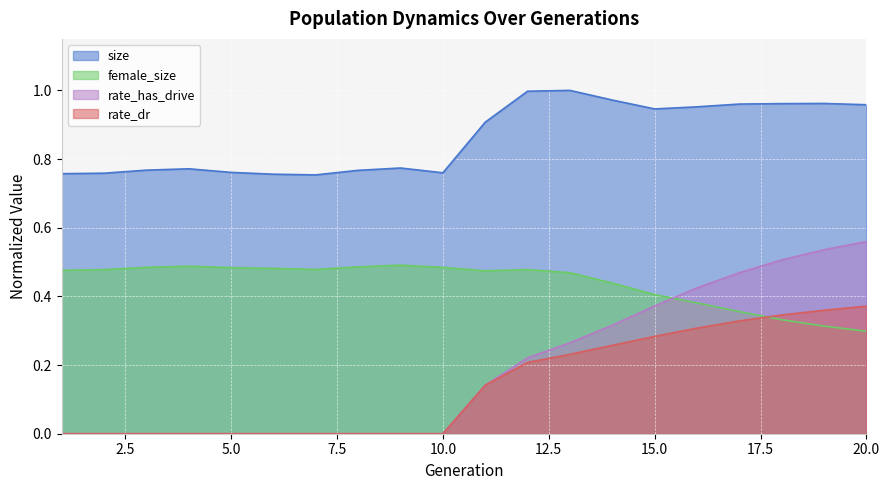

What is the difference between the maximum and second lowest values in the size series?

0.2